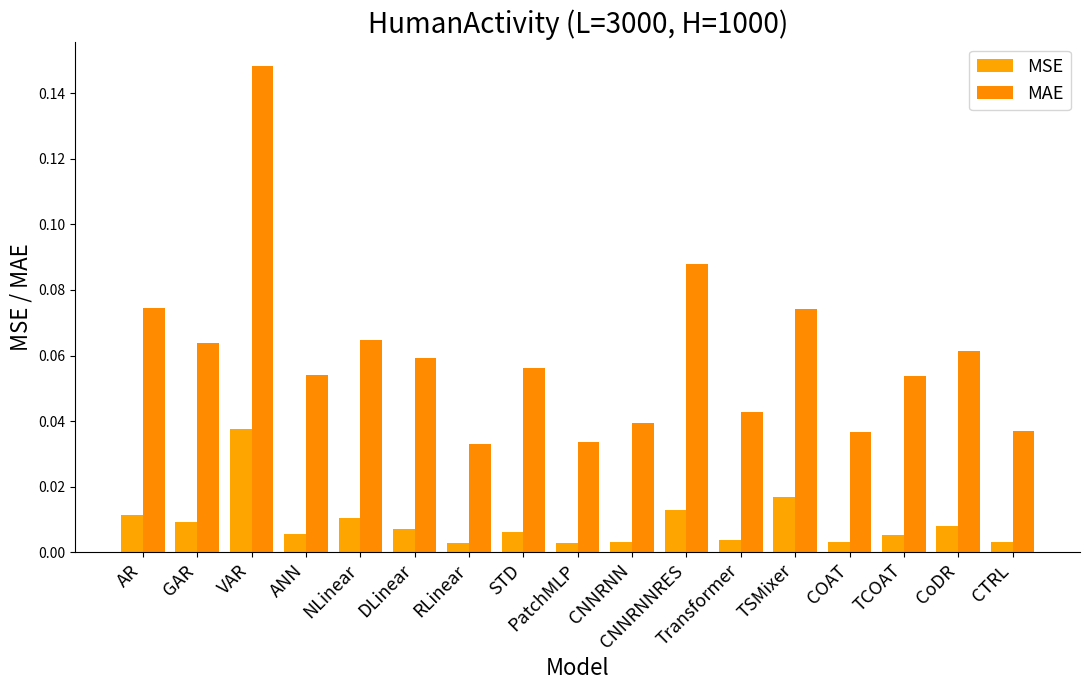

What are all the series names shown in the legend?

MSE, MAE